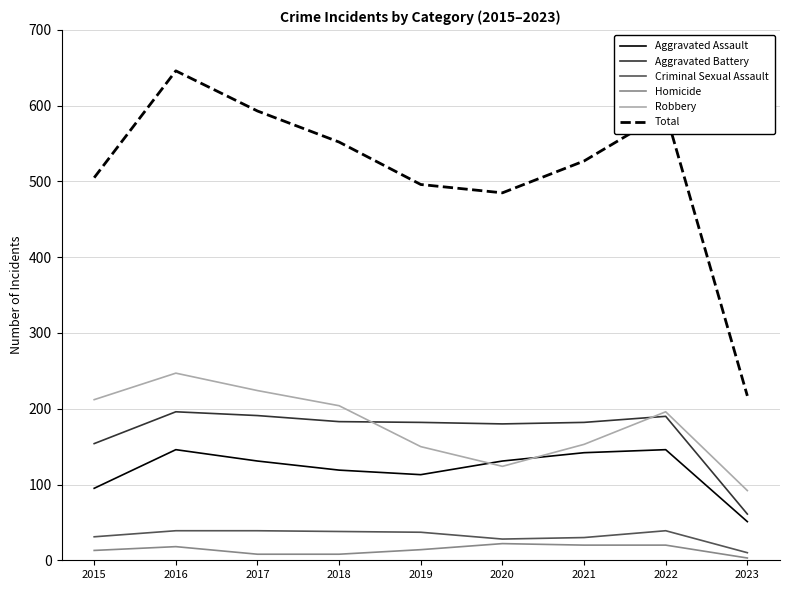

True or false: Criminal Sexual Assault and Robbery cross at least once.

False